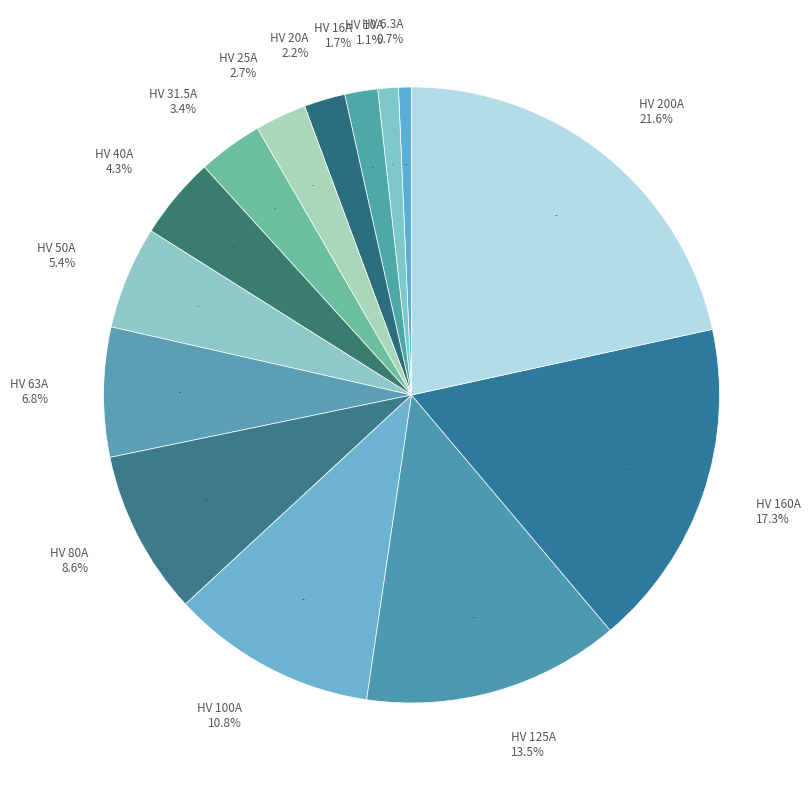

Rank the categories by value from lowest to highest.

HV 6.3A, HV 10A, HV 16A, HV 20A, HV 25A, HV 31.5A, HV 40A, HV 50A, HV 63A, HV 80A, HV 100A, HV 125A, HV 160A, HV 200A